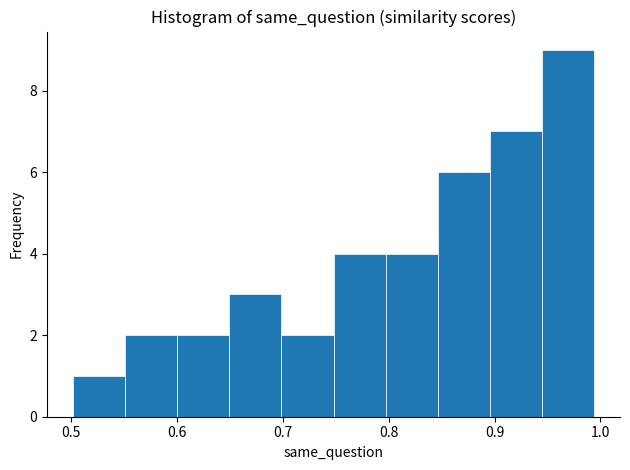

Reading left to right, list every bar in this chart as the range it spans on the x-axis followed by its height. Neither the bar edges nor the heights are printed on the chart, so give them approximately, as read against the axes.

0.50 to 0.55: 1
0.55 to 0.60: 2
0.60 to 0.65: 2
0.65 to 0.70: 3
0.70 to 0.75: 2
0.75 to 0.80: 4
0.80 to 0.85: 4
0.85 to 0.90: 6
0.90 to 0.94: 7
0.94 to 0.99: 9